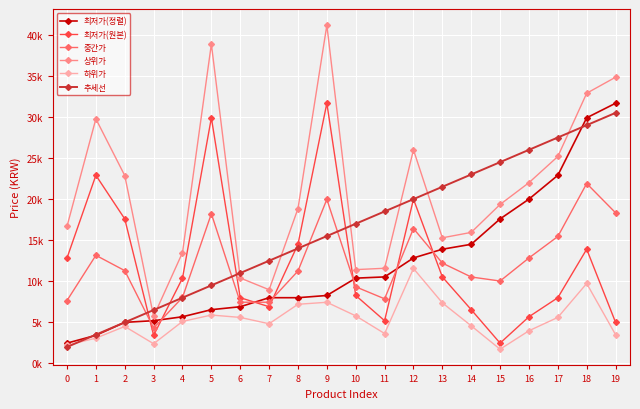

What is the average value of the 하위가 series?

5287.0